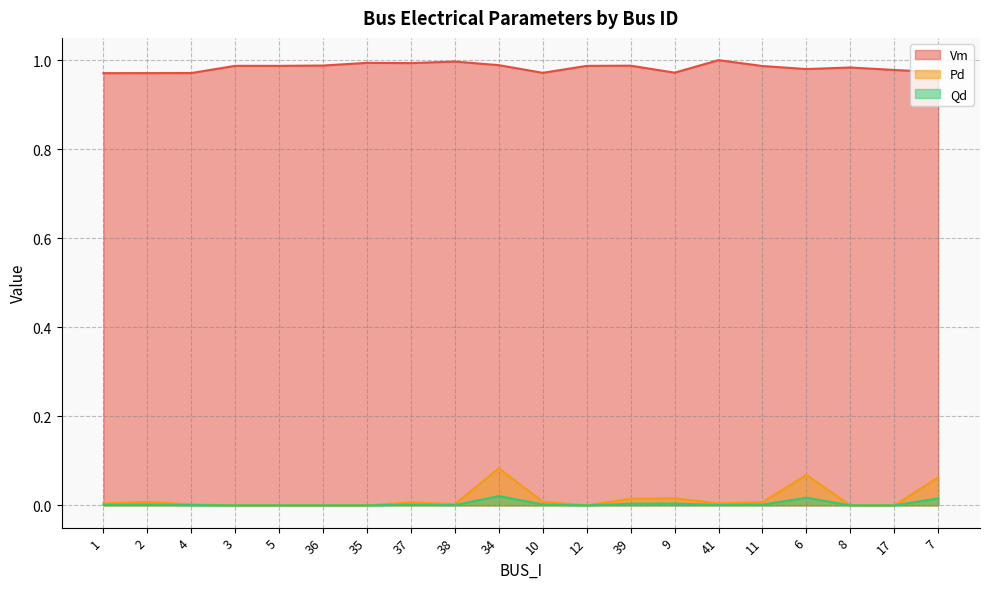

Reading left to right, transcribe all the data shown in this chart.

Vm: 1.0	1.0	1.0	1.0	1.0	1.0	1.0	1.0	1.0	1.0	1.0	1.0	1.0	1.0	1.0	1.0	1.0	1.0	1.0	1.0
Pd: 0.0	0.0	0.0	0.0	0.0	0.0	0.0	0.0	0.0	0.1	0.0	0.0	0.0	0.0	0.0	0.0	0.1	0.0	0.0	0.1
Qd: 0.0	0.0	0.0	0.0	0.0	0.0	0.0	0.0	0.0	0.0	0.0	0.0	0.0	0.0	0.0	0.0	0.0	0.0	0.0	0.0